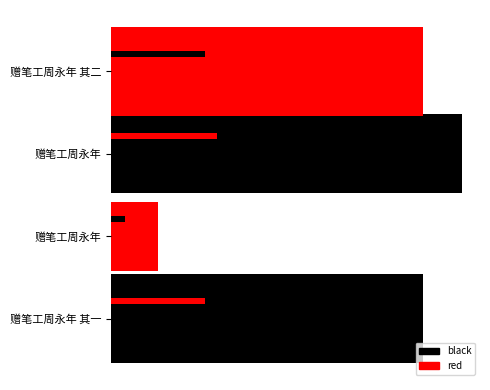

Does the chart contain stacked bars?

No